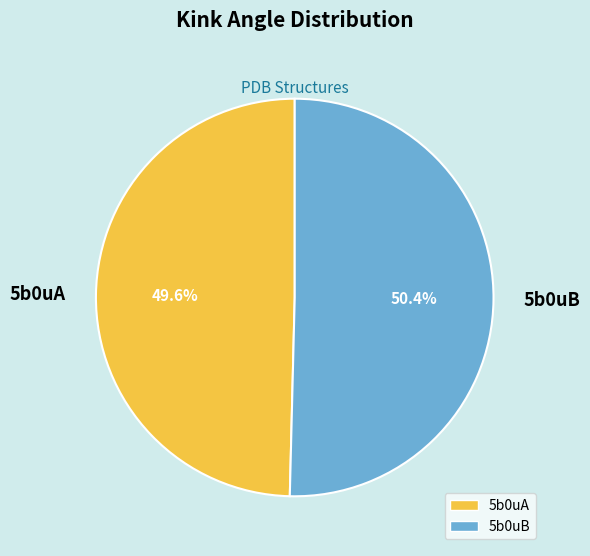

How much of the chart is everything except 5b0uB?

49.6%